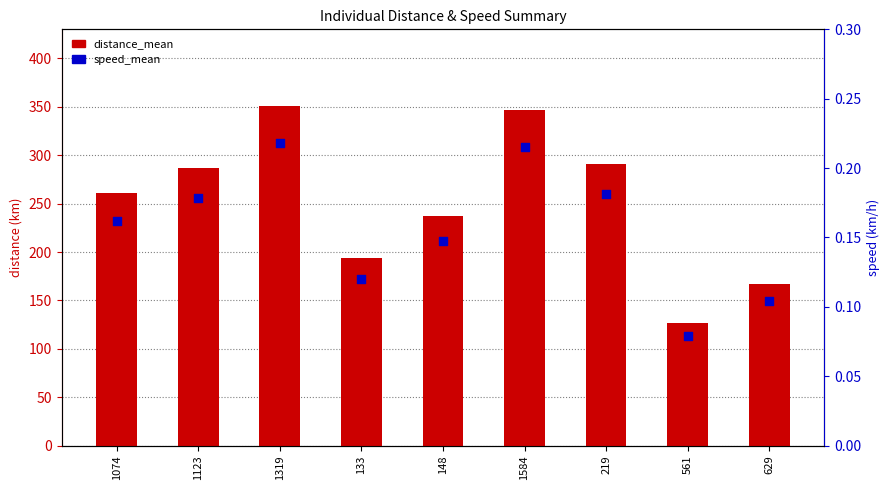

Is the value of speed_mean at 561 greater than the value of distance_mean at 561?

No